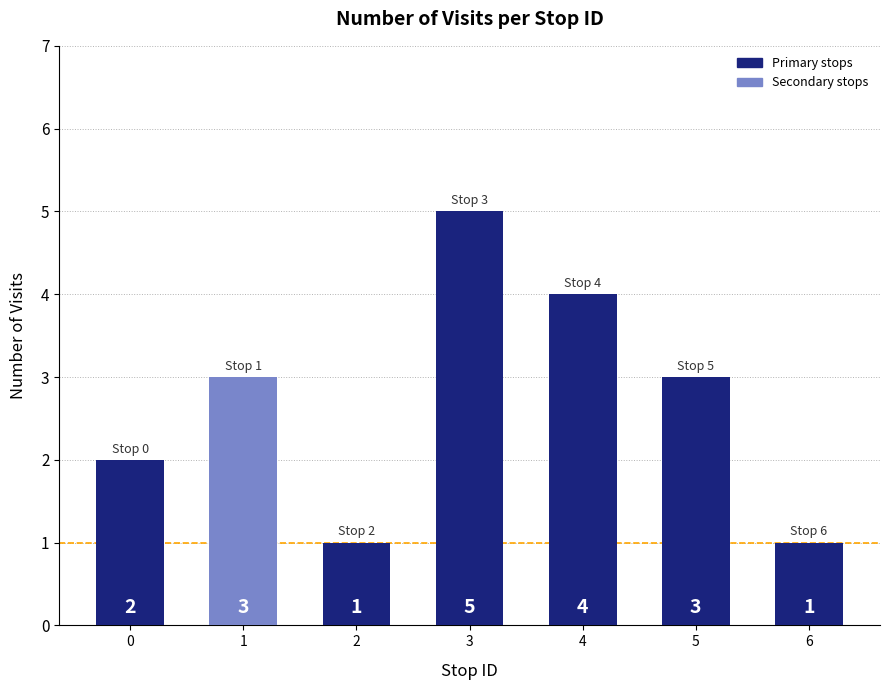

How many bars are there in total?

7